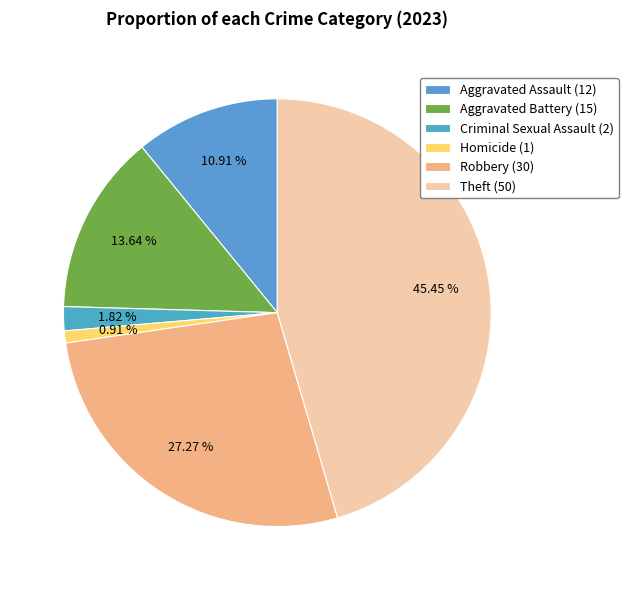

What is the smallest slice in the pie chart?

Homicide